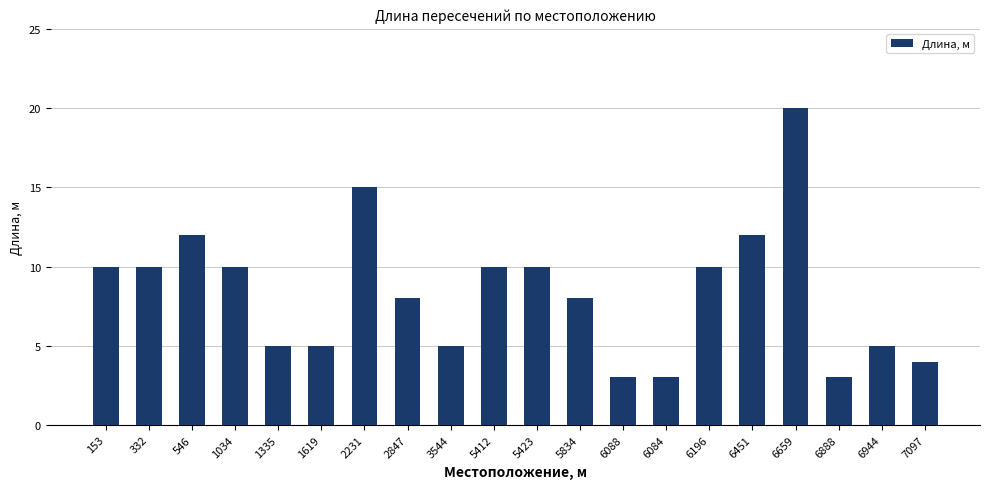

What is the sum of the values at 332 and 3544?

15